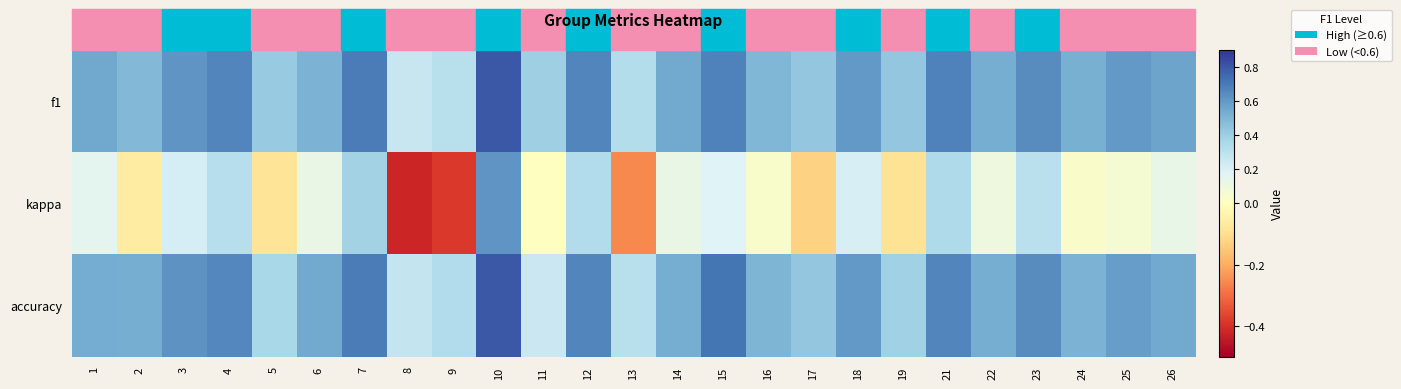

Which series has the largest total across all categories?

f1